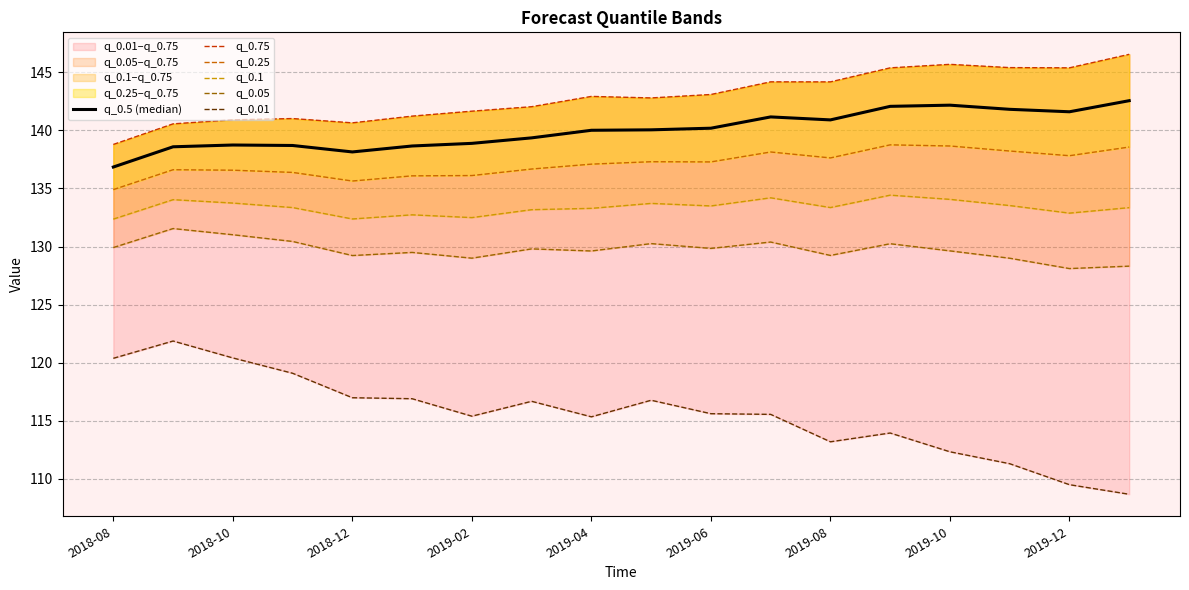

What is the minimum value for q_0.1?

132.4